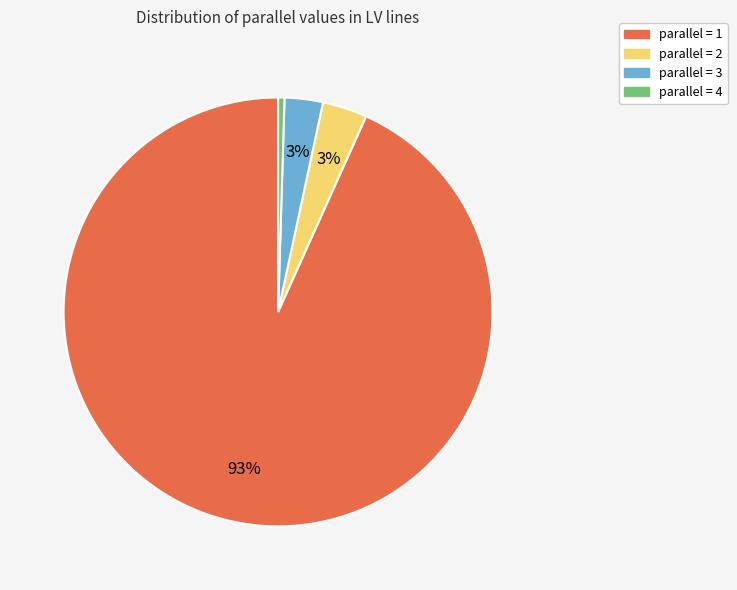

Is there any slice that represents more than half of the pie?

Yes